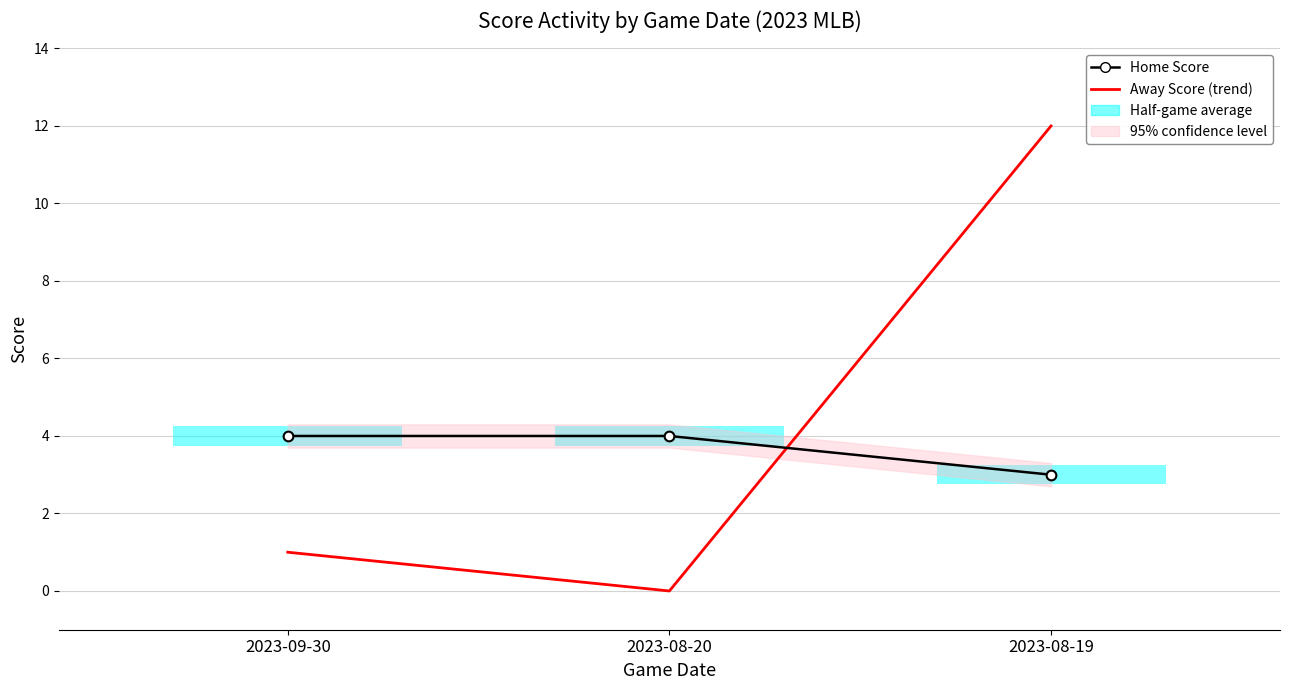

Count the number of categories in the chart.

3